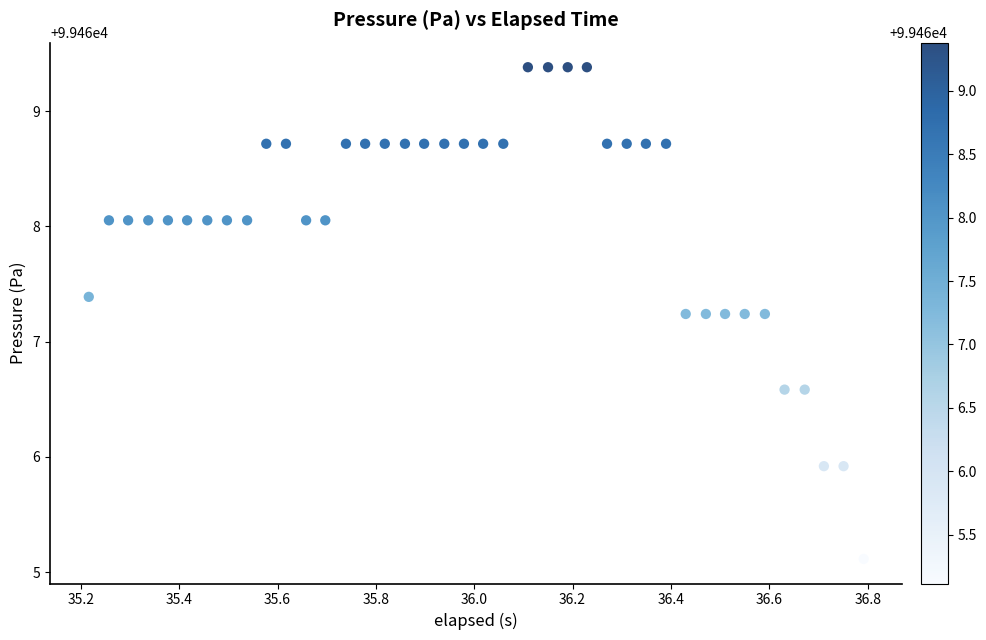

What is the range of X values (max minus min)?

1.6